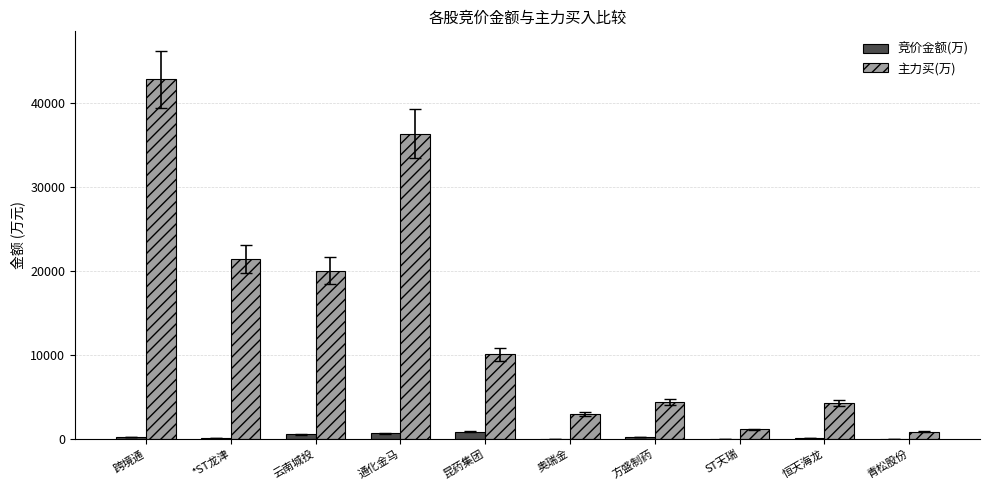

At which category is the sum across all series the highest?

跨境通